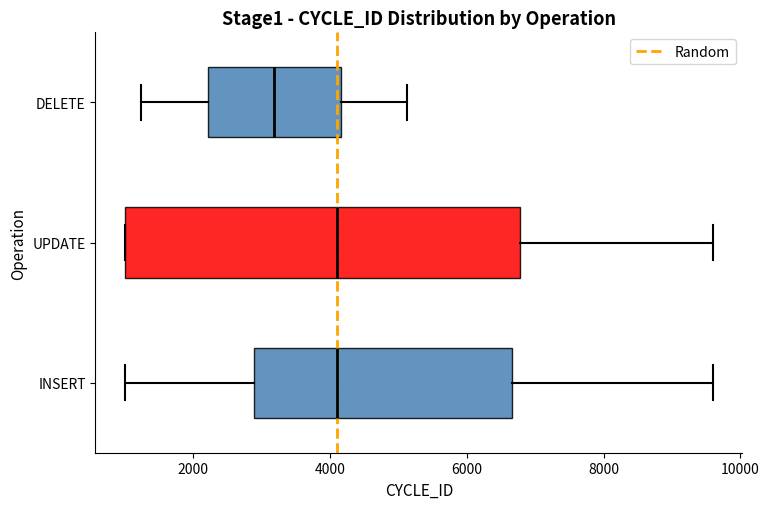

Reading bottom to top, read every box against the x-axis: the position of its median line, the range the box covers, and the ends of its whiskers. The values are not printed on the chart, so give them approximately, as read against the axis.

INSERT: median 4200, box 2800 to 6600, whiskers 1000 to 9600
UPDATE: median 4200, box 1000 to 6800, whiskers 1000 to 9600
DELETE: median 3200, box 2200 to 4200, whiskers 1200 to 5200